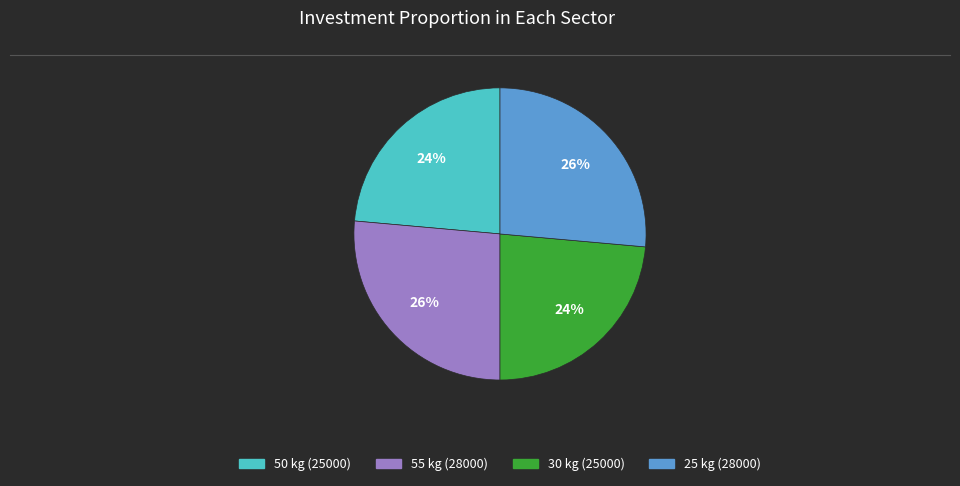

What percentage is the 50 slice, to the nearest percent?

24%